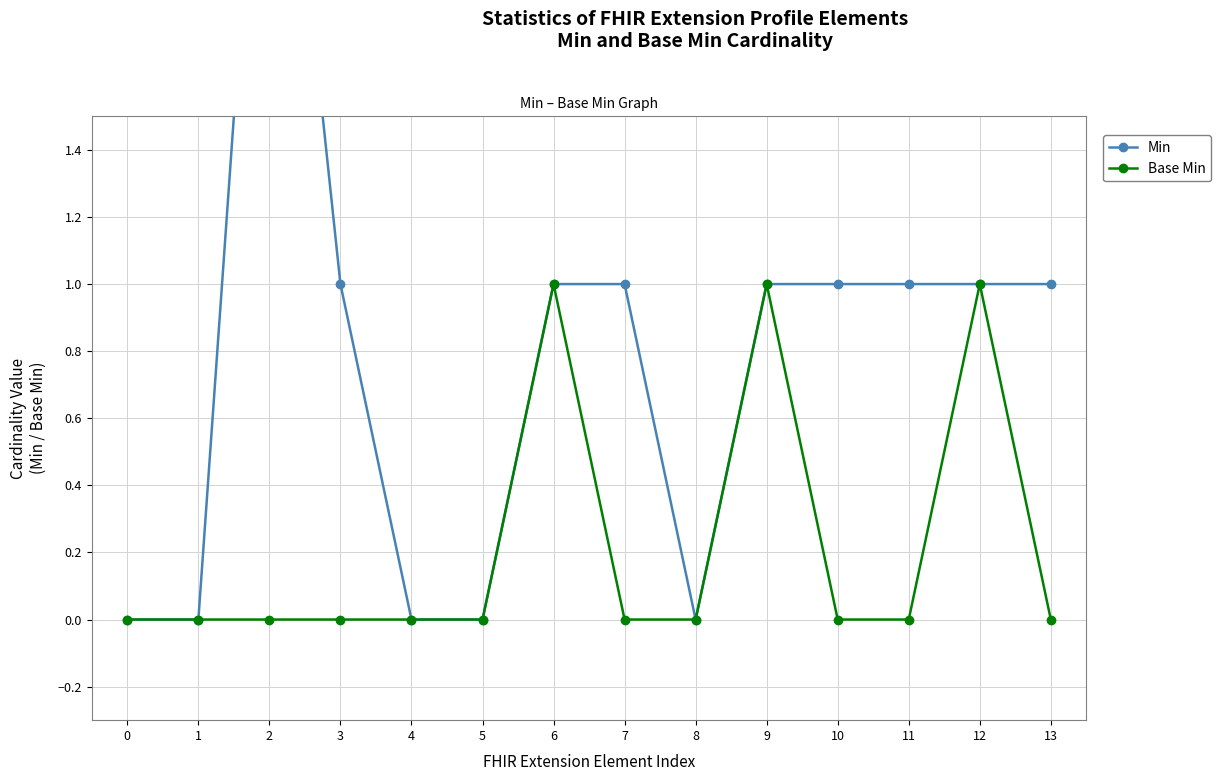

Which series has the widest spread of values?

Min